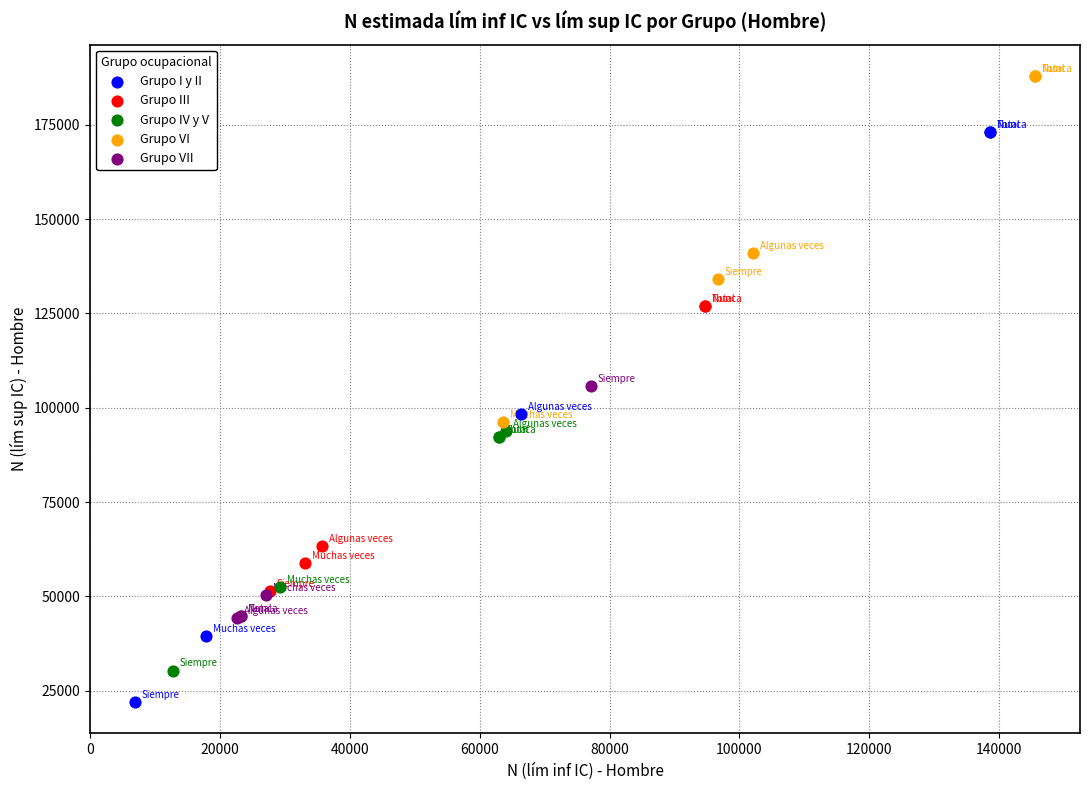

What are all the series names shown in the legend?

Grupo I y II, Grupo III, Grupo IV y V, Grupo VI, Grupo VII